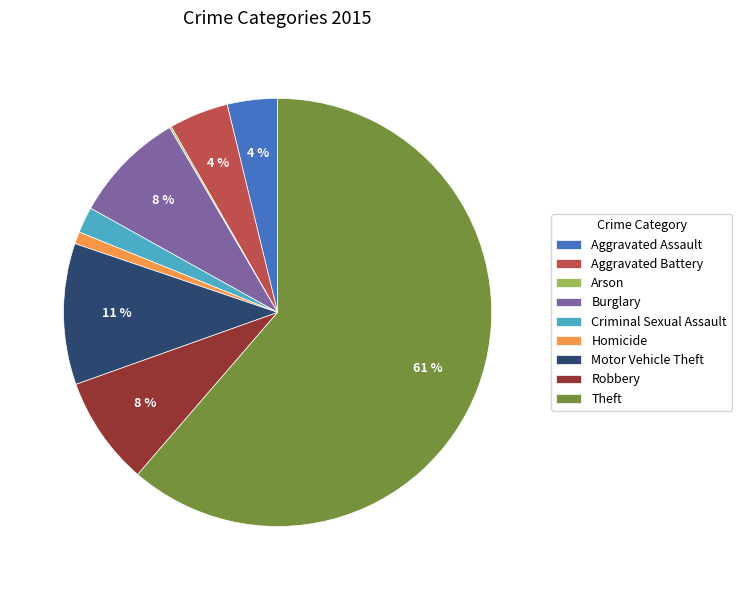

Is it true that Criminal Sexual Assault is 10% of the pie?

False